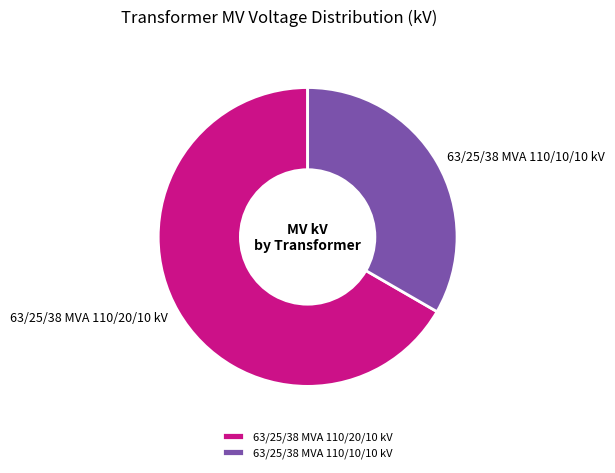

Rank the categories by value from lowest to highest.

63/25/38 MVA 110/10/10 kV, 63/25/38 MVA 110/20/10 kV